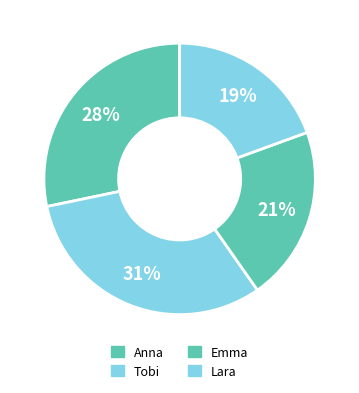

Count the number of slices in the pie.

4